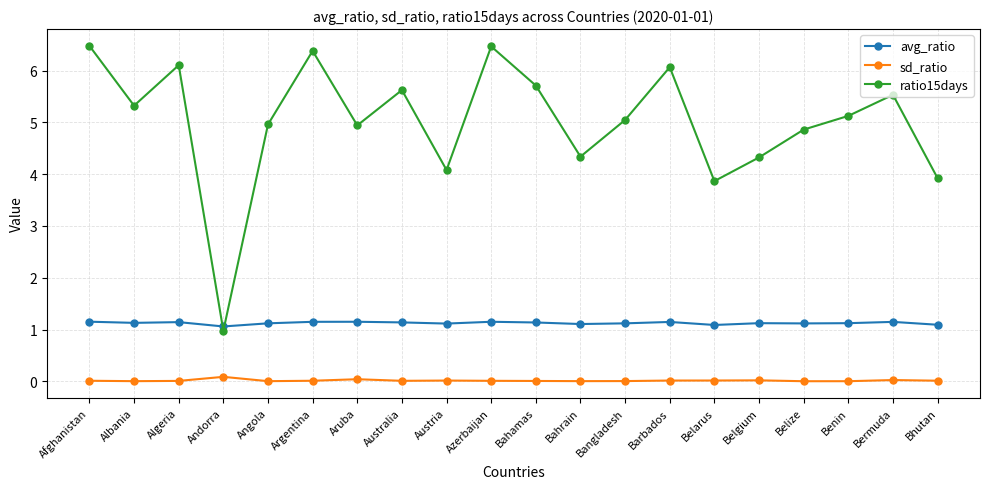

True or false: avg_ratio and ratio15days cross at least once.

True